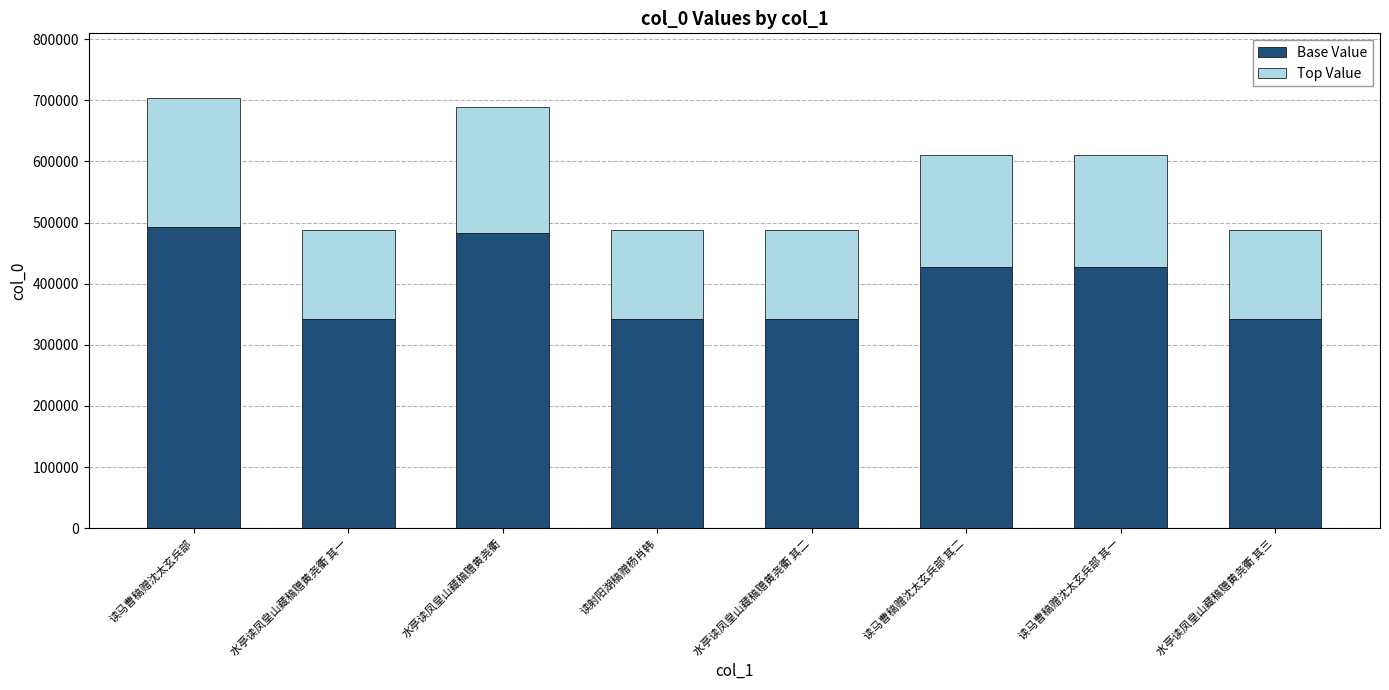

Read the Base Value value at 水亭读凤皇山藏稿赠黄尧衢 其一, to the nearest 10.

341470